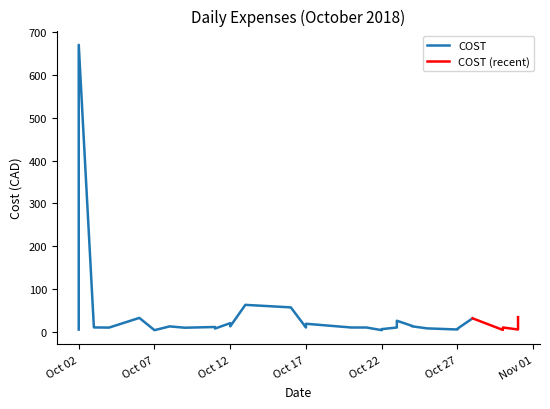

What is the difference between the maximum and minimum values?

665.4